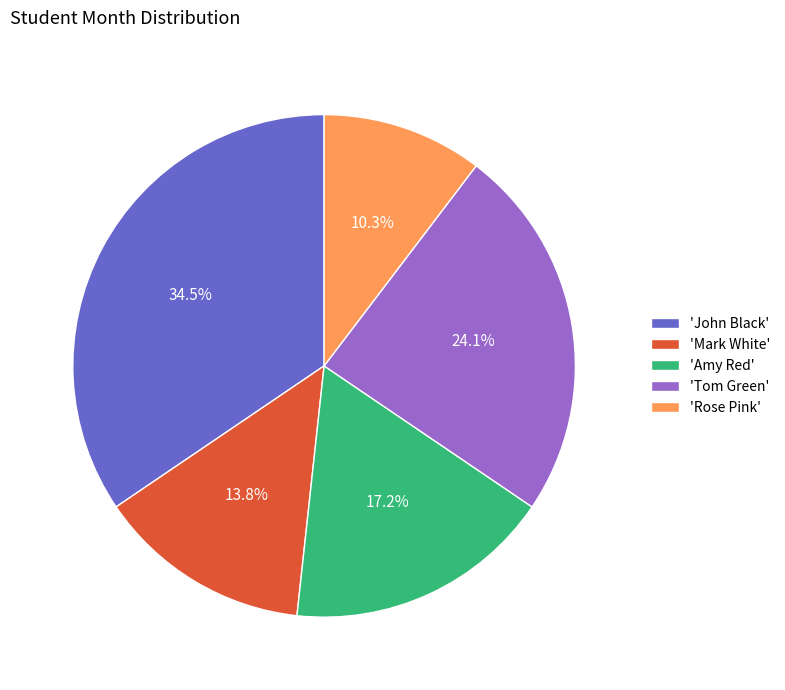

Which category has the biggest portion of the pie?

'John Black'